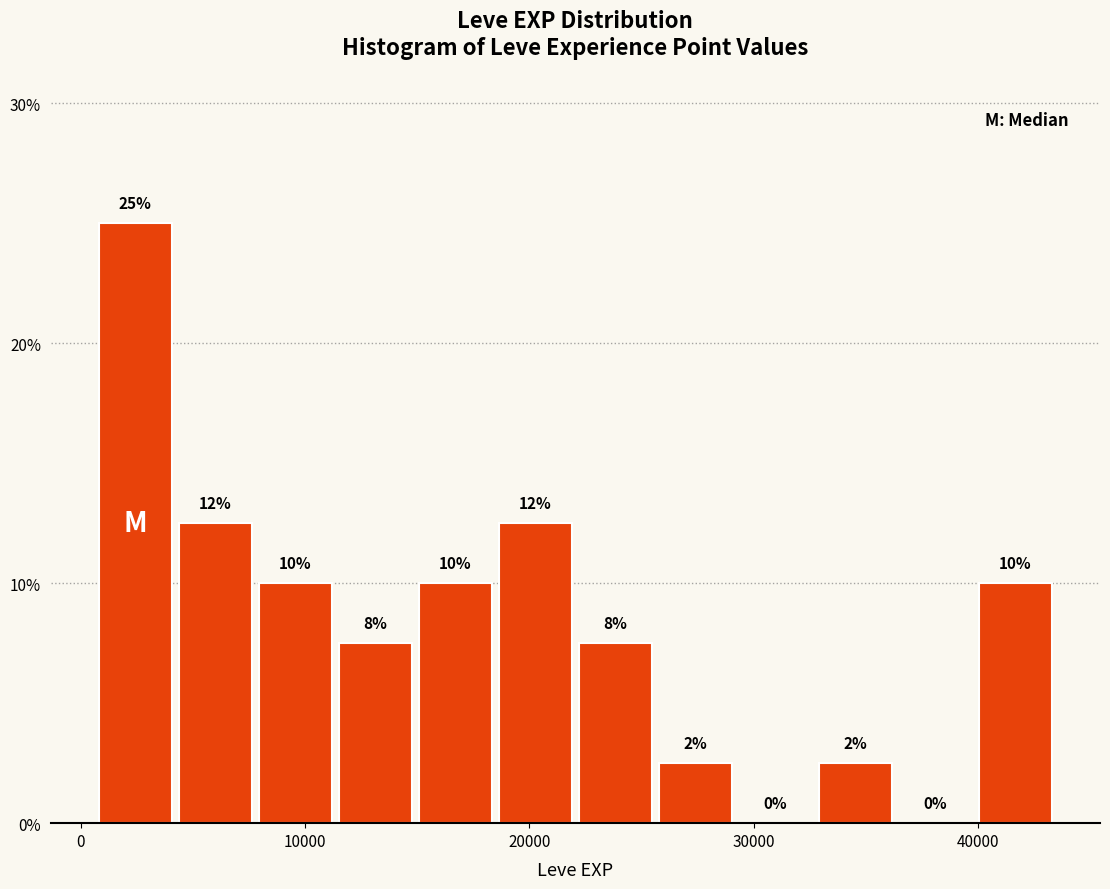

Read against the x-axis, roughly where is the centre of the tallest bar?

2000